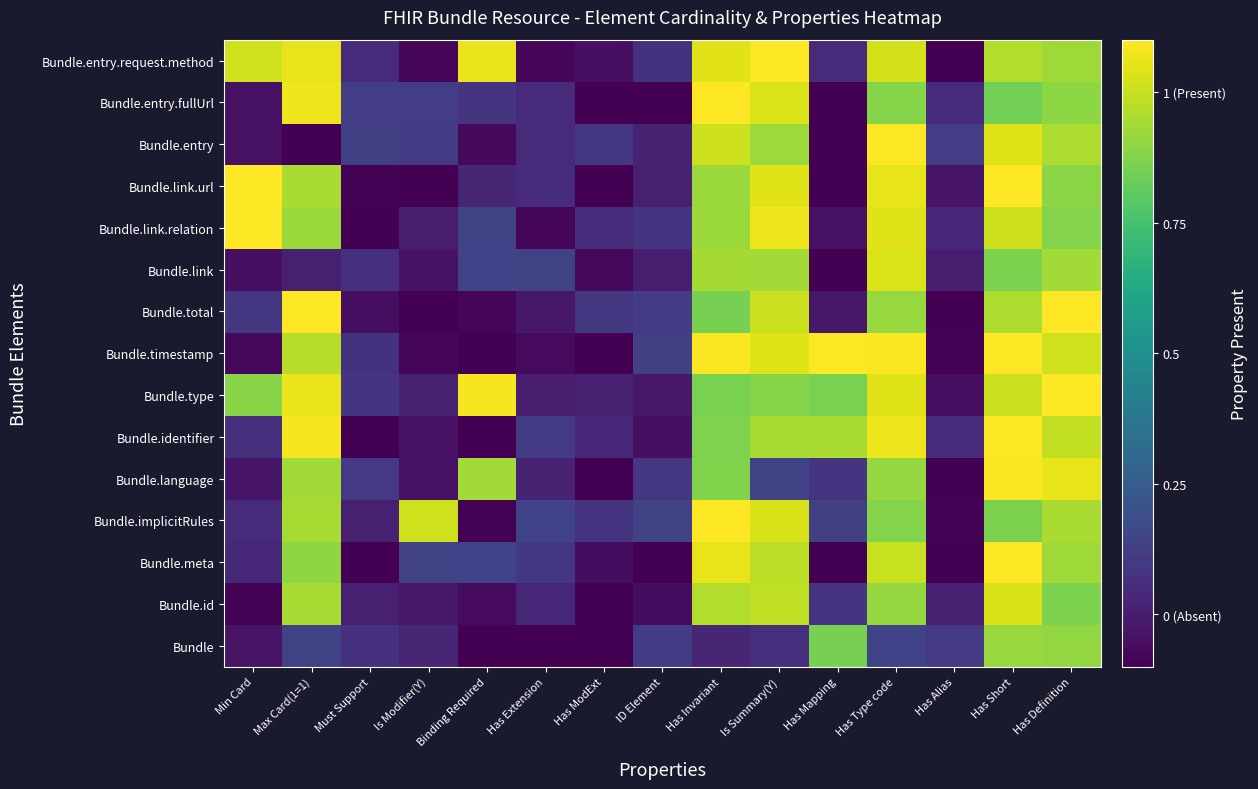

Reading left to right, list all the values displayed in this chart.

Bundle: Min Card=-0.0	Max Card(1=1)=0.1	Must Support=0.1	Is Modifier(Y)=0.0	Binding Required=-0.1	Has Extension=-0.1	Has ModExt=-0.1	ID Element=0.1	Has Invariant=0.0	Is Summary(Y)=0.1	Has Mapping=0.9	Has Type code=0.1	Has Alias=0.1	Has Short=0.9	Has Definition=0.9
Bundle.id: Min Card=-0.1	Max Card(1=1)=0.9	Must Support=0.0	Is Modifier(Y)=-0.0	Binding Required=-0.1	Has Extension=0.0	Has ModExt=-0.1	ID Element=-0.1	Has Invariant=1.0	Is Summary(Y)=1.0	Has Mapping=0.1	Has Type code=0.9	Has Alias=0.0	Has Short=1.0	Has Definition=0.9
Bundle.meta: Min Card=0.0	Max Card(1=1)=0.9	Must Support=-0.1	Is Modifier(Y)=0.1	Binding Required=0.1	Has Extension=0.1	Has ModExt=-0.1	ID Element=-0.1	Has Invariant=1.1	Is Summary(Y)=1.0	Has Mapping=-0.1	Has Type code=1.0	Has Alias=-0.1	Has Short=1.1	Has Definition=0.9
Bundle.implicitRules: Min Card=0.0	Max Card(1=1)=0.9	Must Support=0.0	Is Modifier(Y)=1.0	Binding Required=-0.1	Has Extension=0.1	Has ModExt=0.1	ID Element=0.1	Has Invariant=1.1	Is Summary(Y)=1.0	Has Mapping=0.1	Has Type code=0.9	Has Alias=-0.1	Has Short=0.9	Has Definition=0.9
Bundle.language: Min Card=-0.0	Max Card(1=1)=0.9	Must Support=0.1	Is Modifier(Y)=-0.0	Binding Required=0.9	Has Extension=0.0	Has ModExt=-0.1	ID Element=0.1	Has Invariant=0.9	Is Summary(Y)=0.1	Has Mapping=0.1	Has Type code=0.9	Has Alias=-0.1	Has Short=1.1	Has Definition=1.1
Bundle.identifier: Min Card=0.1	Max Card(1=1)=1.1	Must Support=-0.1	Is Modifier(Y)=-0.0	Binding Required=-0.1	Has Extension=0.1	Has ModExt=0.0	ID Element=-0.1	Has Invariant=0.9	Is Summary(Y)=0.9	Has Mapping=0.9	Has Type code=1.1	Has Alias=0.0	Has Short=1.1	Has Definition=1.0
Bundle.type: Min Card=0.9	Max Card(1=1)=1.1	Must Support=0.1	Is Modifier(Y)=0.0	Binding Required=1.1	Has Extension=-0.0	Has ModExt=0.0	ID Element=-0.0	Has Invariant=0.9	Is Summary(Y)=0.9	Has Mapping=0.9	Has Type code=1.0	Has Alias=-0.1	Has Short=1.0	Has Definition=1.1
Bundle.timestamp: Min Card=-0.1	Max Card(1=1)=1.0	Must Support=0.1	Is Modifier(Y)=-0.1	Binding Required=-0.1	Has Extension=-0.1	Has ModExt=-0.1	ID Element=0.1	Has Invariant=1.1	Is Summary(Y)=1.0	Has Mapping=1.1	Has Type code=1.1	Has Alias=-0.1	Has Short=1.1	Has Definition=1.0
Bundle.total: Min Card=0.1	Max Card(1=1)=1.1	Must Support=-0.1	Is Modifier(Y)=-0.1	Binding Required=-0.1	Has Extension=-0.0	Has ModExt=0.1	ID Element=0.1	Has Invariant=0.9	Is Summary(Y)=1.0	Has Mapping=-0.0	Has Type code=0.9	Has Alias=-0.1	Has Short=1.0	Has Definition=1.1
Bundle.link: Min Card=-0.1	Max Card(1=1)=0.0	Must Support=0.1	Is Modifier(Y)=-0.0	Binding Required=0.1	Has Extension=0.1	Has ModExt=-0.1	ID Element=-0.0	Has Invariant=0.9	Is Summary(Y)=0.9	Has Mapping=-0.1	Has Type code=1.0	Has Alias=0.0	Has Short=0.9	Has Definition=0.9
Bundle.link.relation: Min Card=1.1	Max Card(1=1)=0.9	Must Support=-0.1	Is Modifier(Y)=-0.0	Binding Required=0.1	Has Extension=-0.1	Has ModExt=0.1	ID Element=0.1	Has Invariant=0.9	Is Summary(Y)=1.1	Has Mapping=-0.0	Has Type code=1.0	Has Alias=0.0	Has Short=1.0	Has Definition=0.9
Bundle.link.url: Min Card=1.1	Max Card(1=1)=0.9	Must Support=-0.1	Is Modifier(Y)=-0.1	Binding Required=0.0	Has Extension=0.1	Has ModExt=-0.1	ID Element=0.0	Has Invariant=0.9	Is Summary(Y)=1.0	Has Mapping=-0.1	Has Type code=1.1	Has Alias=-0.0	Has Short=1.1	Has Definition=0.9
Bundle.entry: Min Card=-0.0	Max Card(1=1)=-0.1	Must Support=0.1	Is Modifier(Y)=0.1	Binding Required=-0.1	Has Extension=0.0	Has ModExt=0.1	ID Element=0.0	Has Invariant=1.0	Is Summary(Y)=0.9	Has Mapping=-0.1	Has Type code=1.1	Has Alias=0.1	Has Short=1.0	Has Definition=1.0
Bundle.entry.fullUrl: Min Card=-0.0	Max Card(1=1)=1.1	Must Support=0.1	Is Modifier(Y)=0.1	Binding Required=0.1	Has Extension=0.0	Has ModExt=-0.1	ID Element=-0.1	Has Invariant=1.1	Is Summary(Y)=1.0	Has Mapping=-0.1	Has Type code=0.9	Has Alias=0.0	Has Short=0.9	Has Definition=0.9
Bundle.entry.request.method: Min Card=1.0	Max Card(1=1)=1.1	Must Support=0.0	Is Modifier(Y)=-0.1	Binding Required=1.1	Has Extension=-0.1	Has ModExt=-0.1	ID Element=0.1	Has Invariant=1.0	Is Summary(Y)=1.1	Has Mapping=0.0	Has Type code=1.0	Has Alias=-0.1	Has Short=1.0	Has Definition=0.9